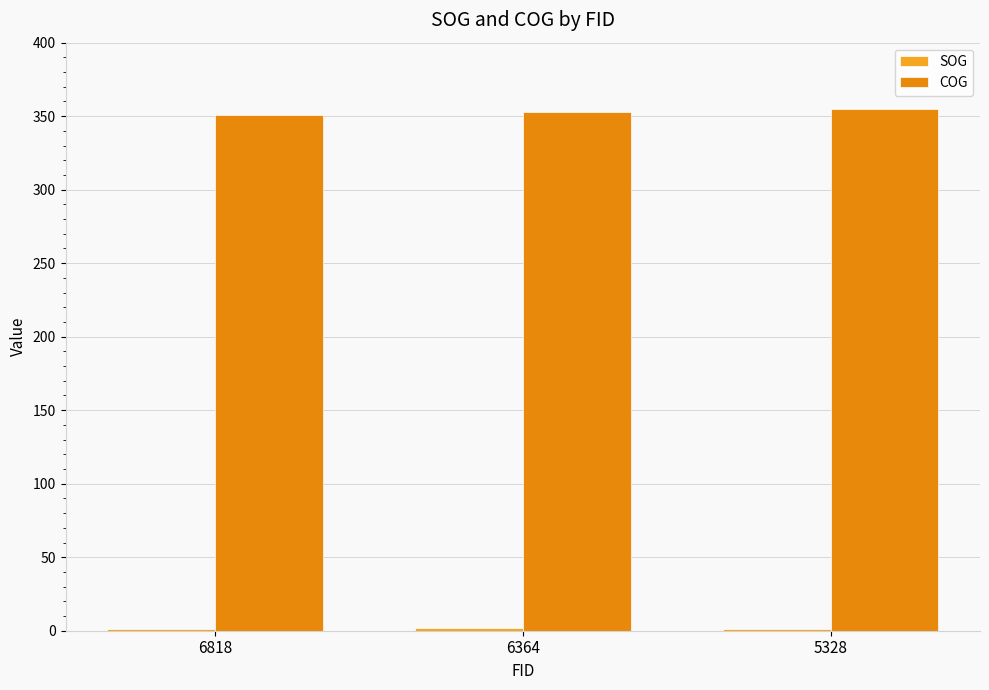

Reading right to left, list all the values displayed in this chart.

SOG: 1.5	1.6	1.4
COG: 355.1	352.5	350.8